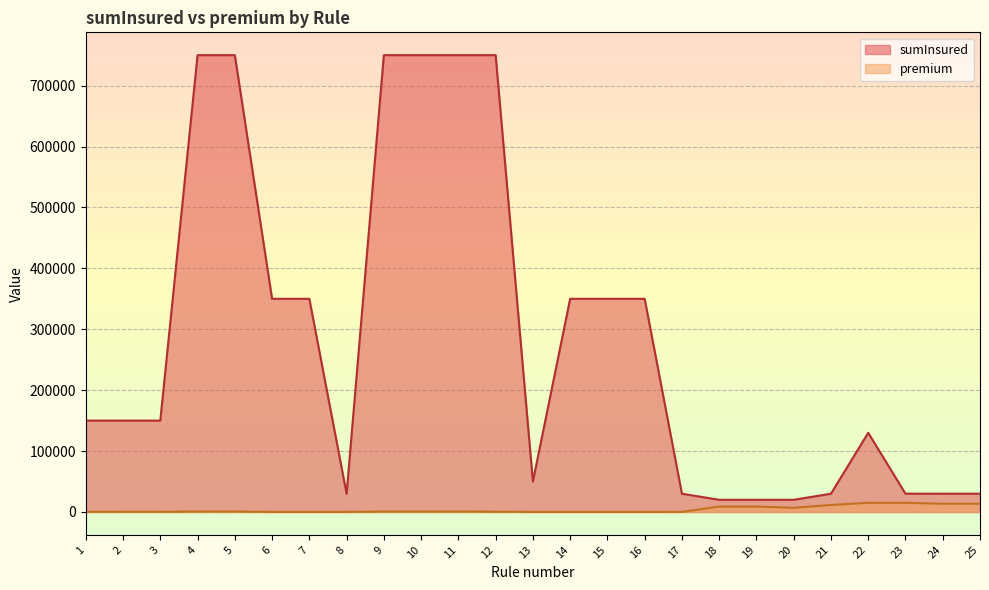

List the series in order of their overall mean, lowest first.

premium, sumInsured